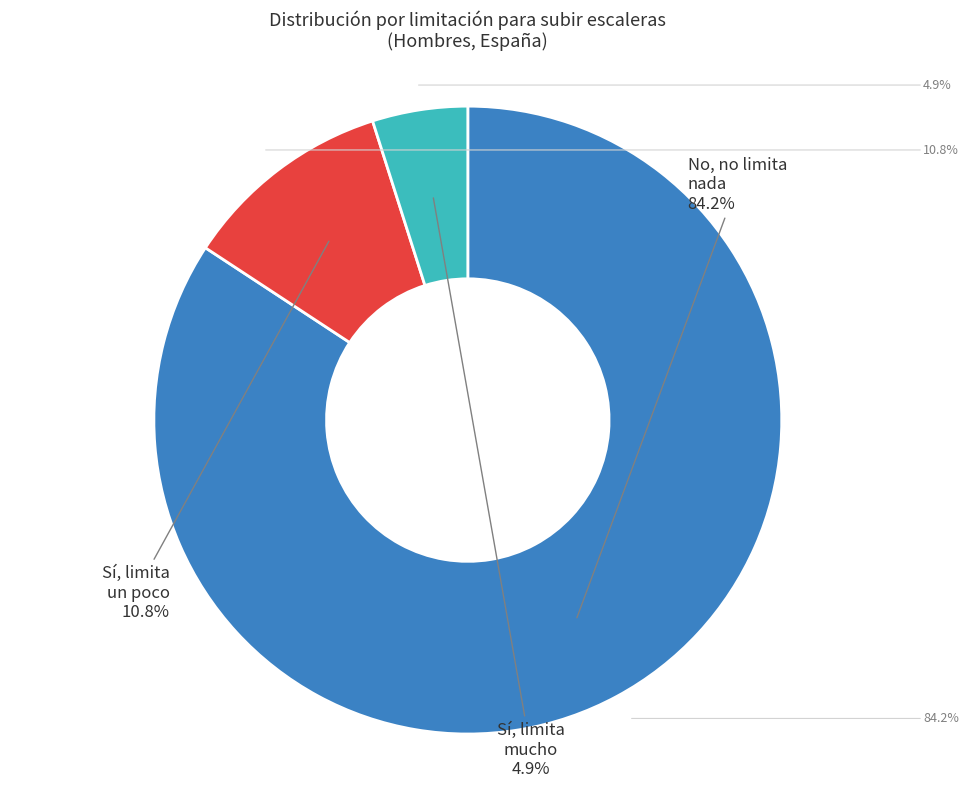

Does any single category account for the majority?

Yes